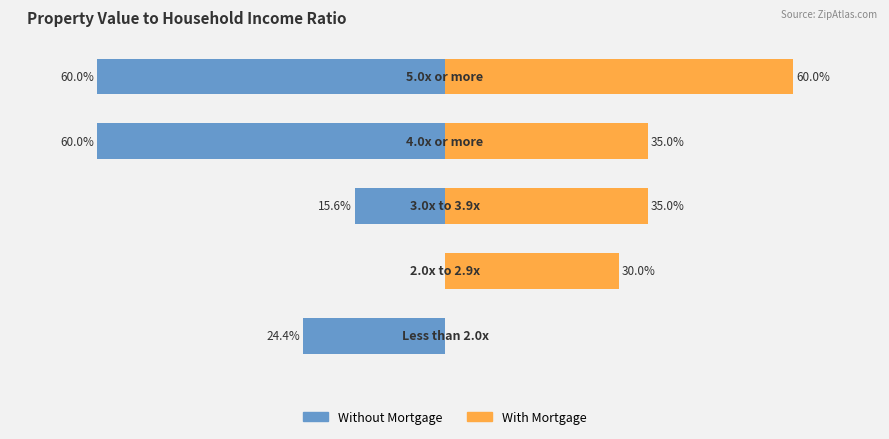

How many values in the With Mortgage series exceed 35?

1